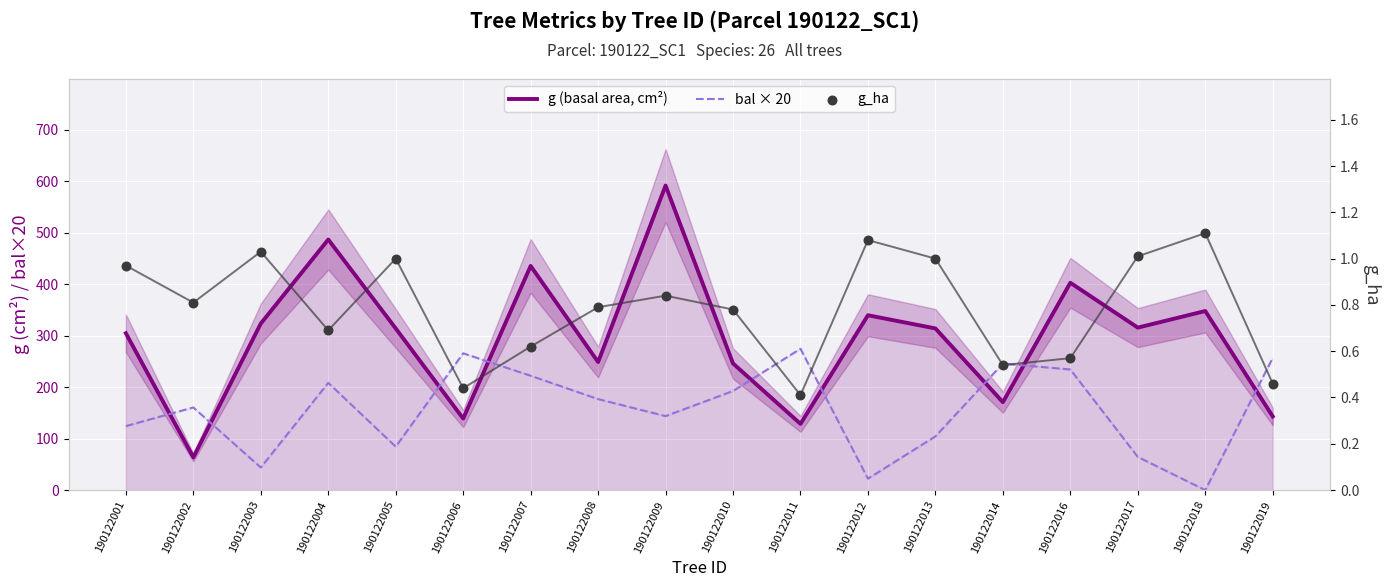

What is the total value across all series at 190122018?

349.1